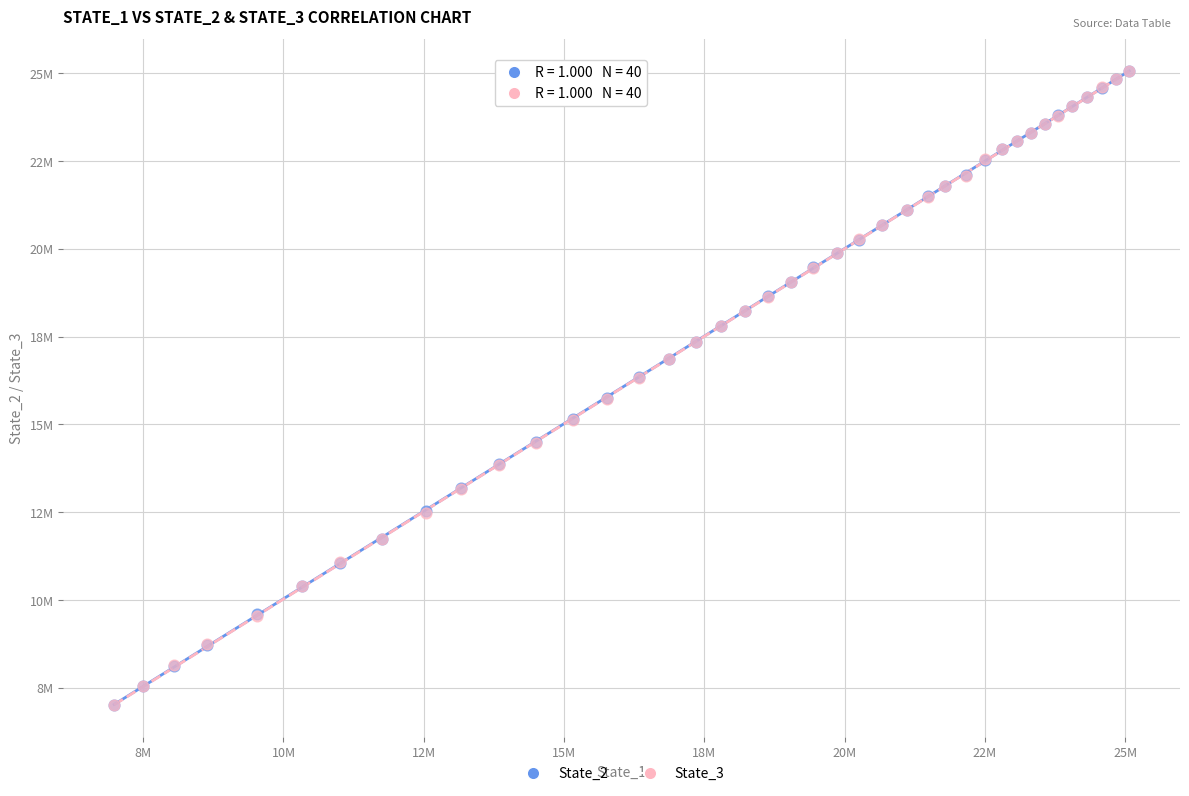

Which series has the largest Y range (max minus min)?

State_3